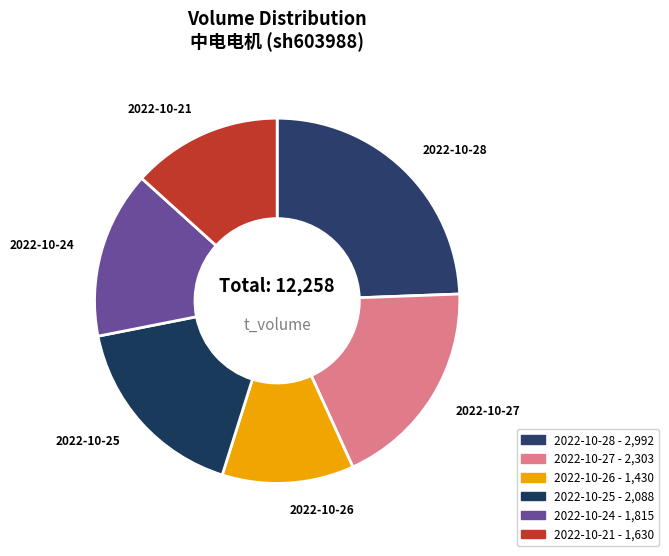

How many segments does this pie chart have?

6